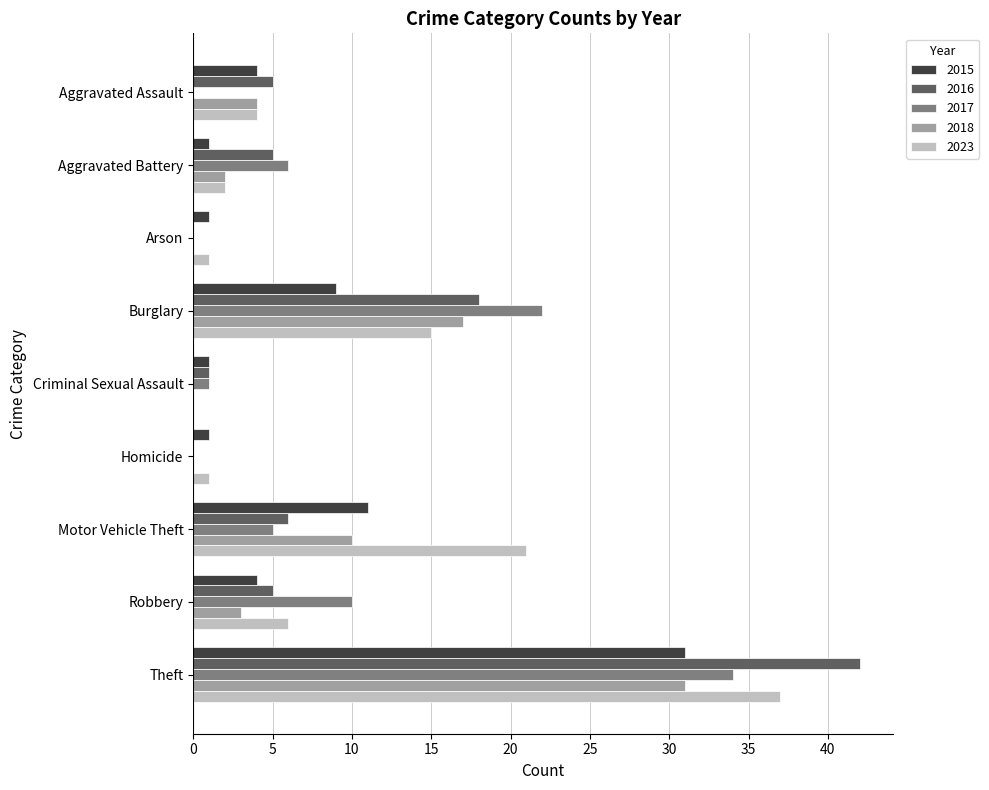

The 2017 series shows 0 at Aggravated Assault. True or false?

True